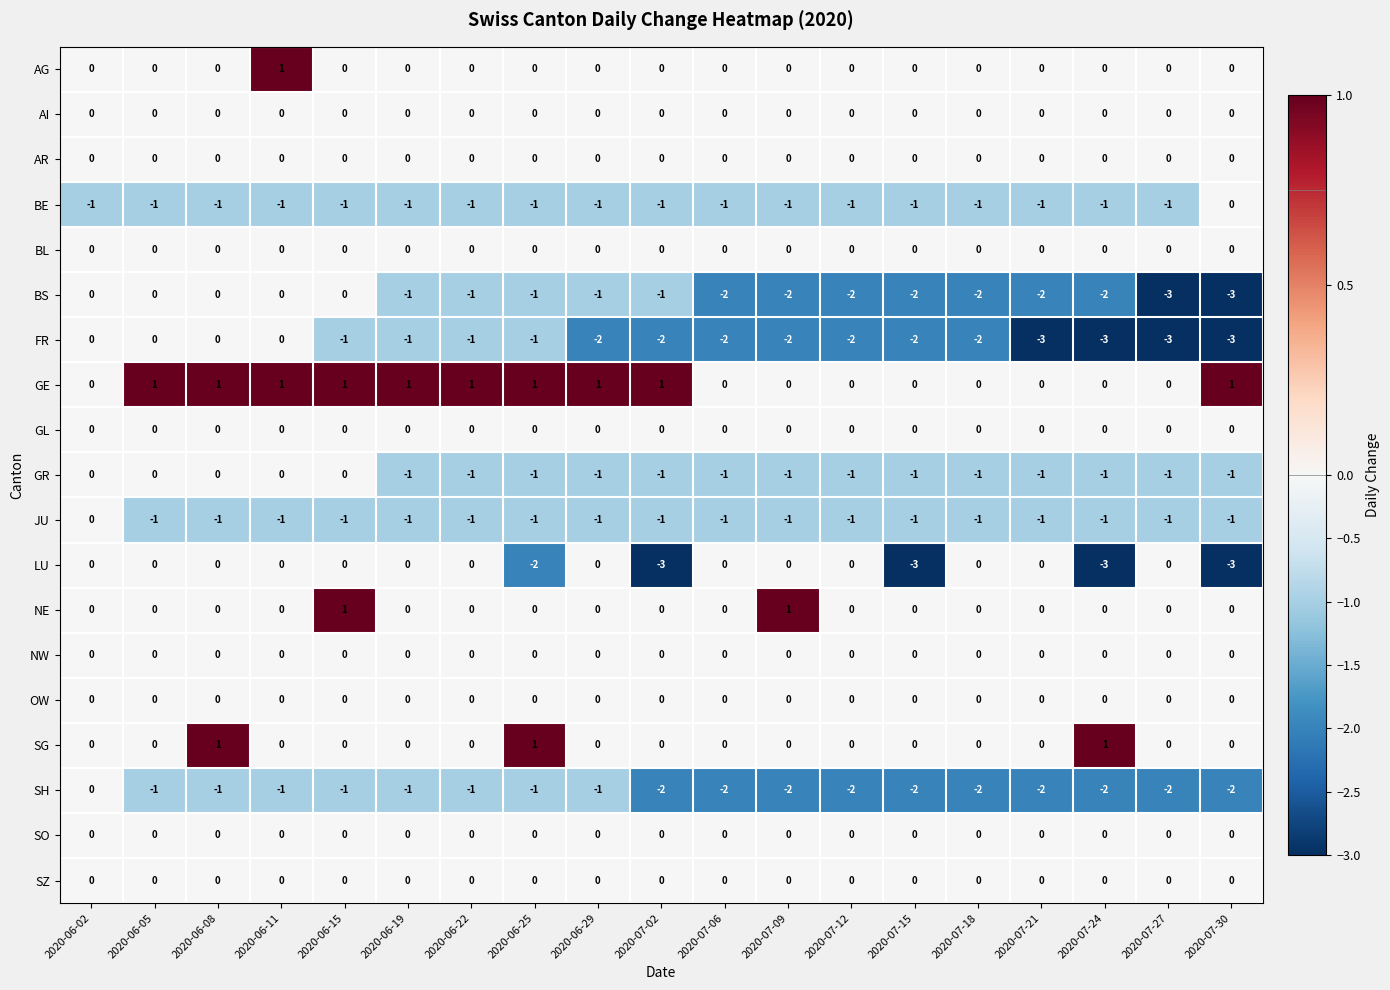

What is the minimum value shown in the chart?

-3